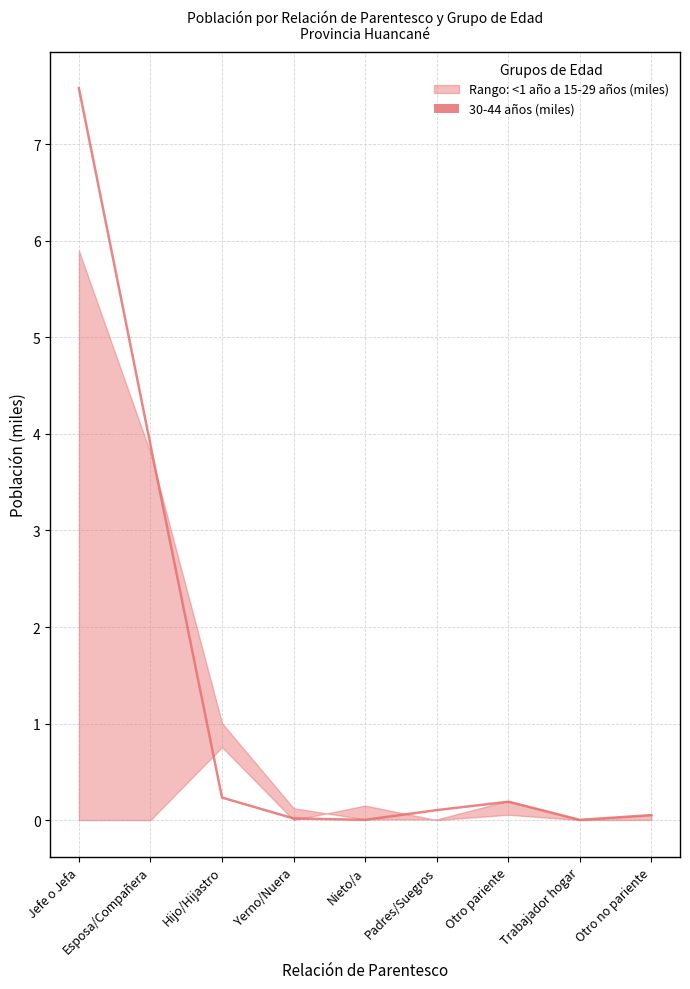

At which category does the chart reach its peak across all series?

Jefe o Jefa